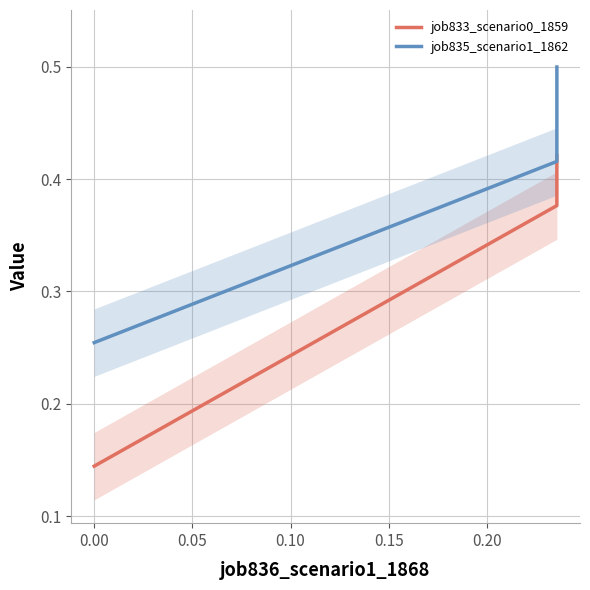

True or false: job833_scenario0_1859 has a value of 0.7 at 0.05.

False